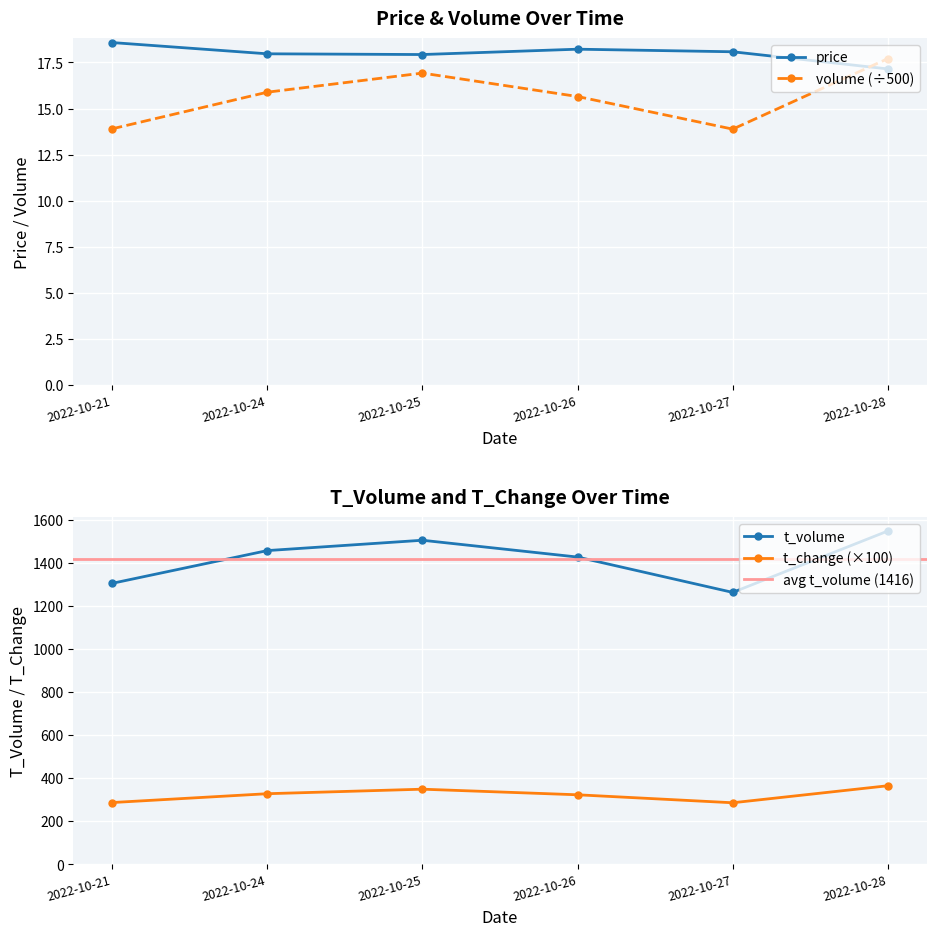

List the series in order of their peak value, lowest first.

volume, price, t_change, t_volume